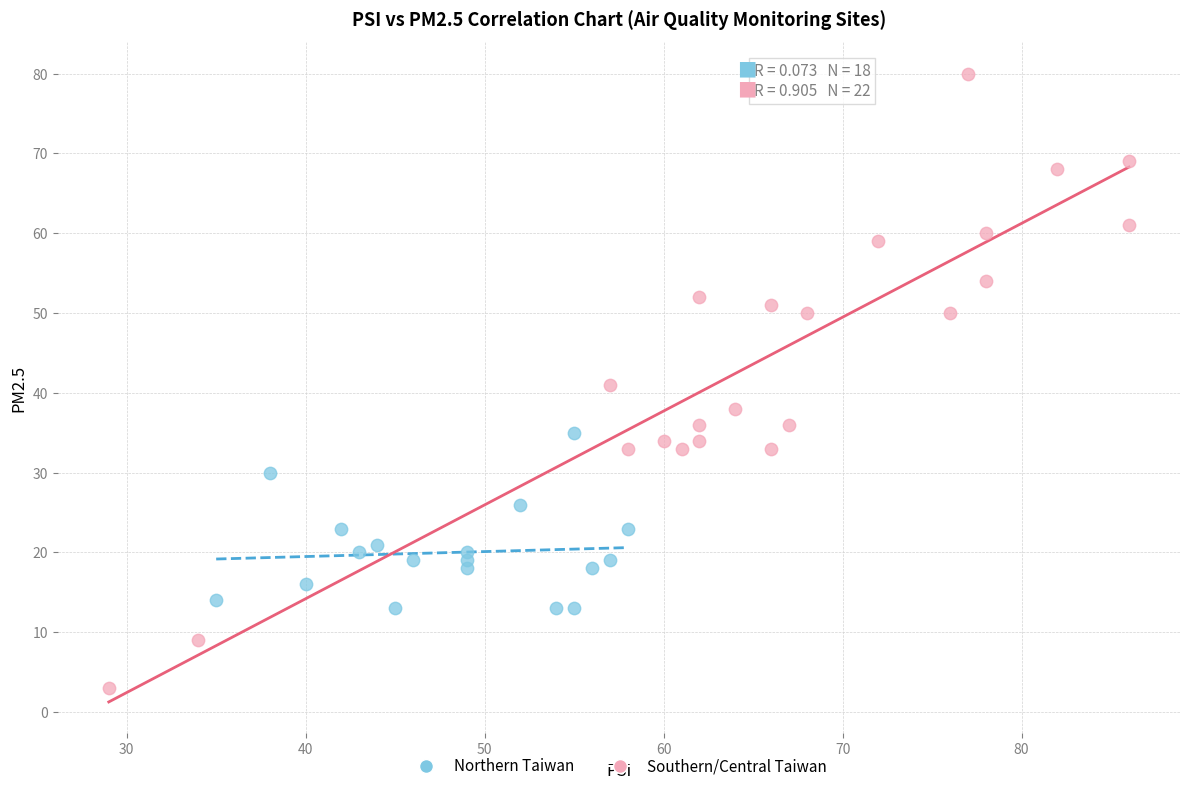

What are all the series names shown in the legend?

Northern Taiwan, Southern/Central Taiwan